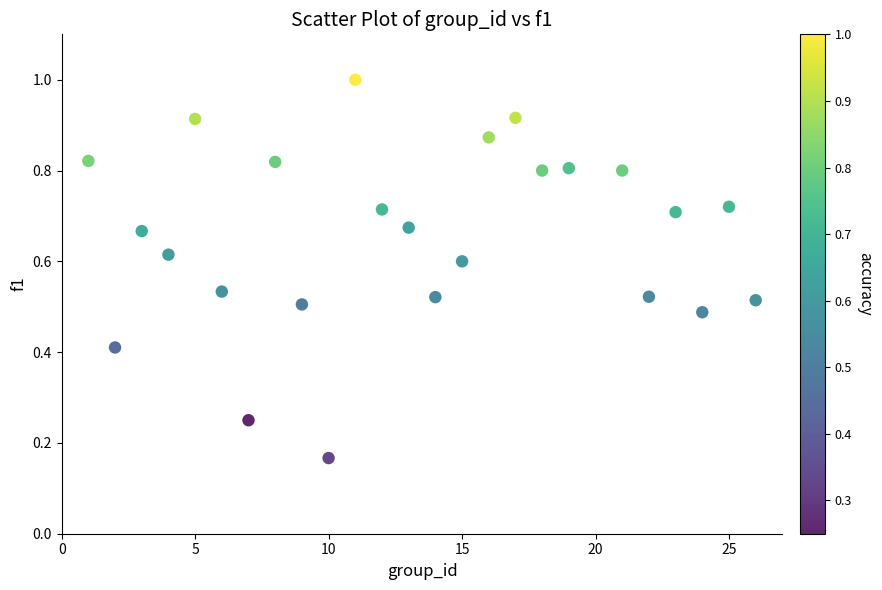

What is the range of X values (max minus min)?

25.0